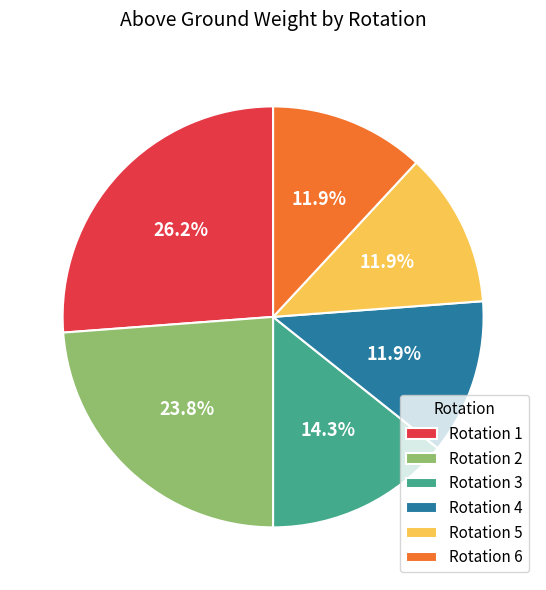

Combined, what portion of the pie is Rotation 5 and Rotation 6?

23.8%